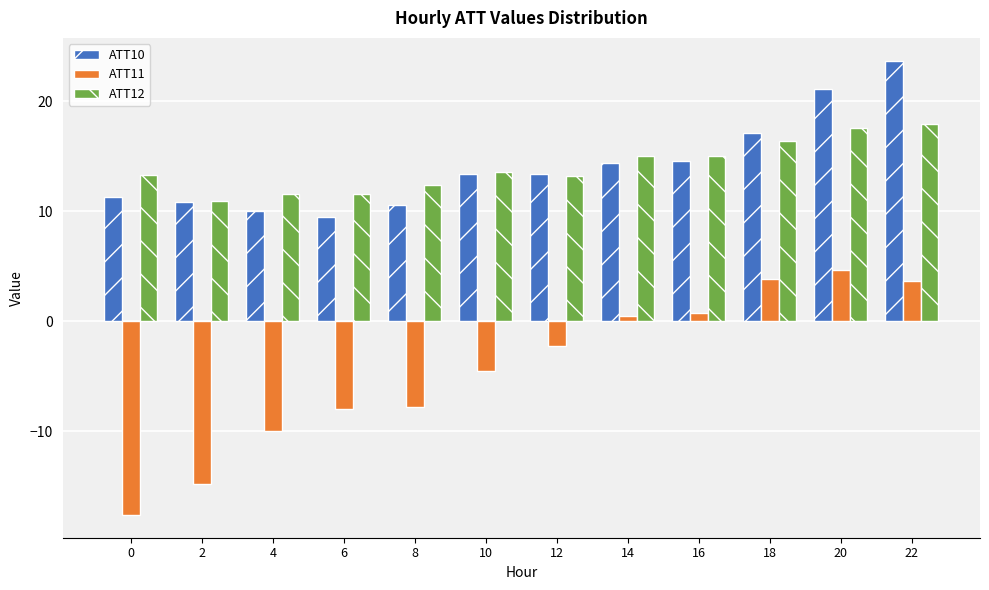

What is the difference between the highest and lowest values at 6?

19.6